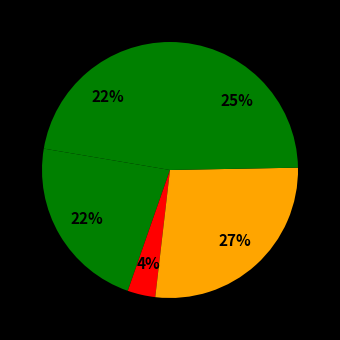

How many segments does this pie chart have?

5